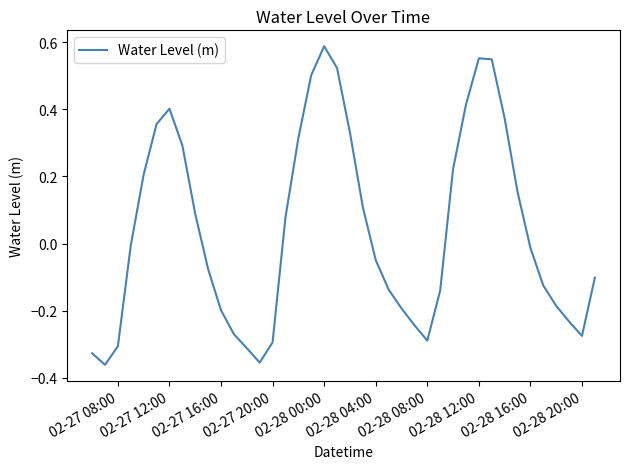

How many lines are shown in the chart?

1